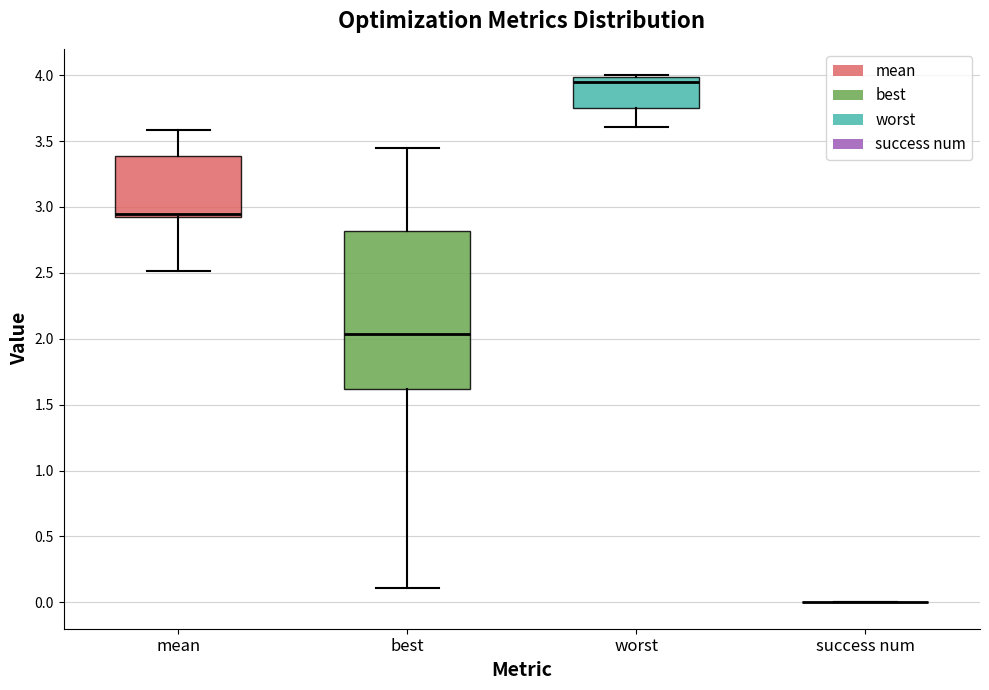

Reading left to right, read every box against the y-axis: the position of its median line, the range the box covers, and the ends of its whiskers. The values are not printed on the chart, so give them approximately, as read against the axis.

mean: median 2.95, box 2.90 to 3.40, whiskers 2.50 to 3.60
best: median 2.05, box 1.60 to 2.80, whiskers 0.10 to 3.45
worst: median 3.95, box 3.75 to 4.00, whiskers 3.60 to 4.00
success num: box collapsed to a line at 0.00, whiskers 0.00 to 0.00